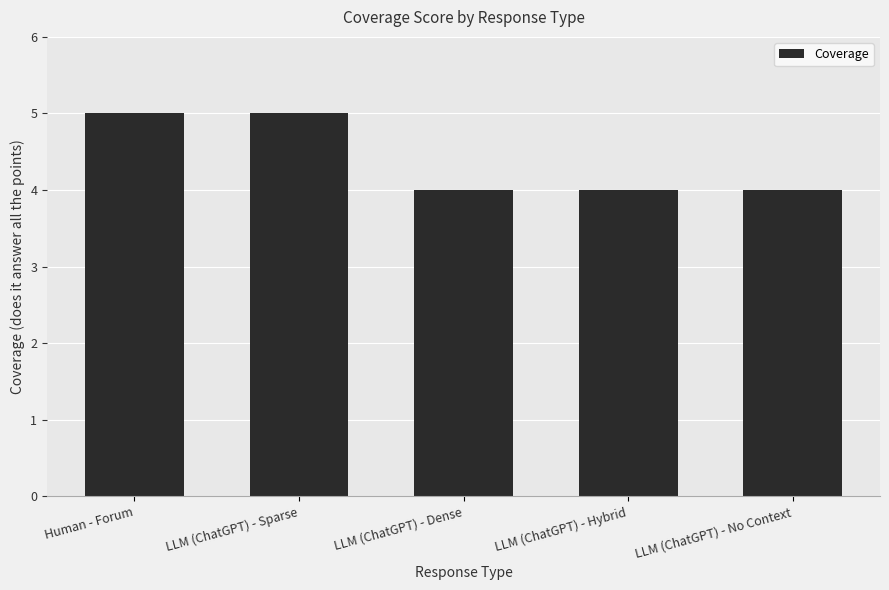

The chart shows a value of 5 at Human - Forum. True or false?

True